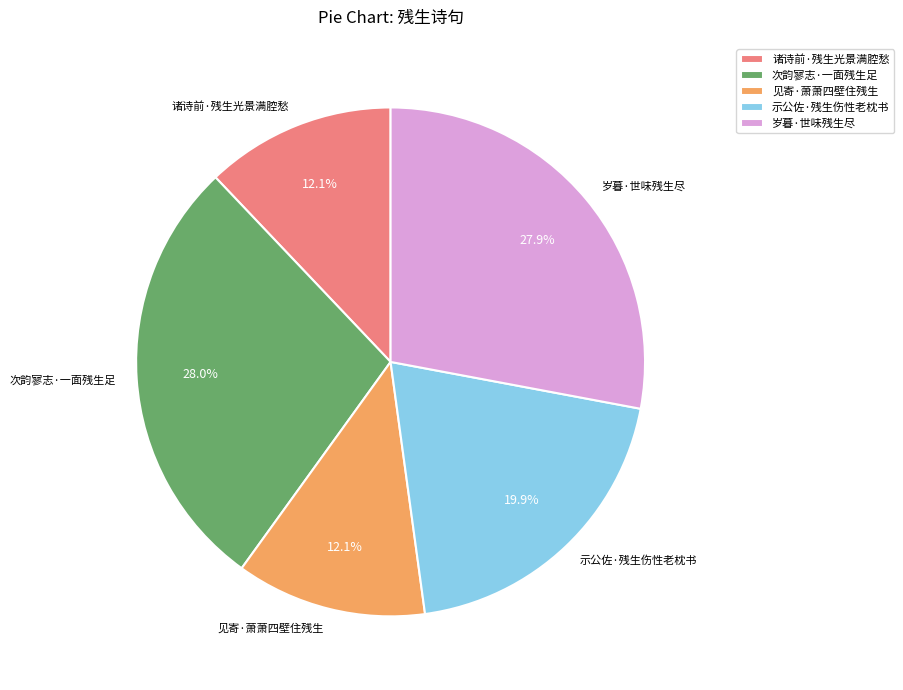

Is there any slice that represents more than half of the pie?

No